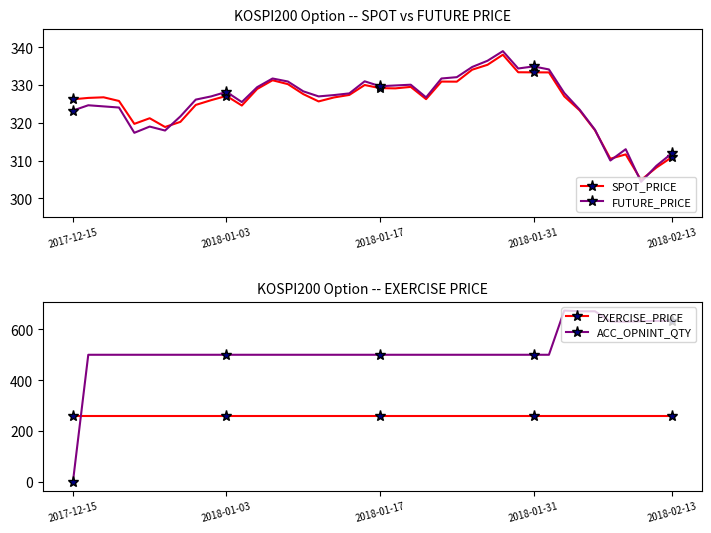

Is it true that SPOT_PRICE equals 463.5 at 2018-01-17?

False